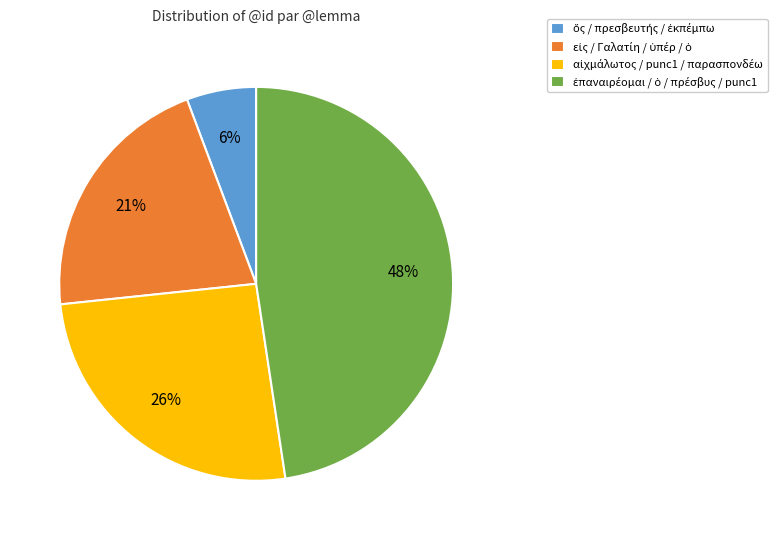

Does any single category account for the majority?

No